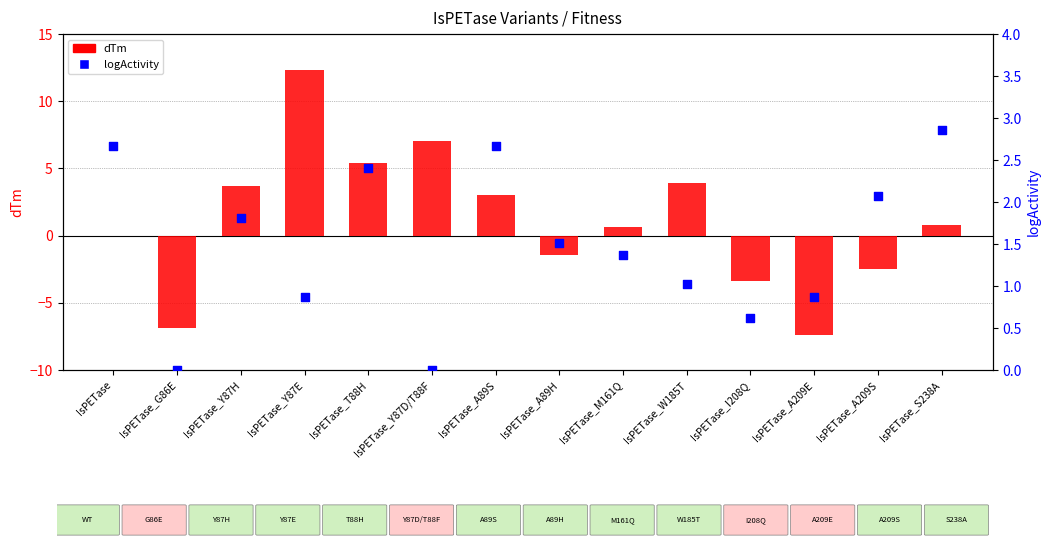

Which series reaches the maximum Y coordinate?

dTm